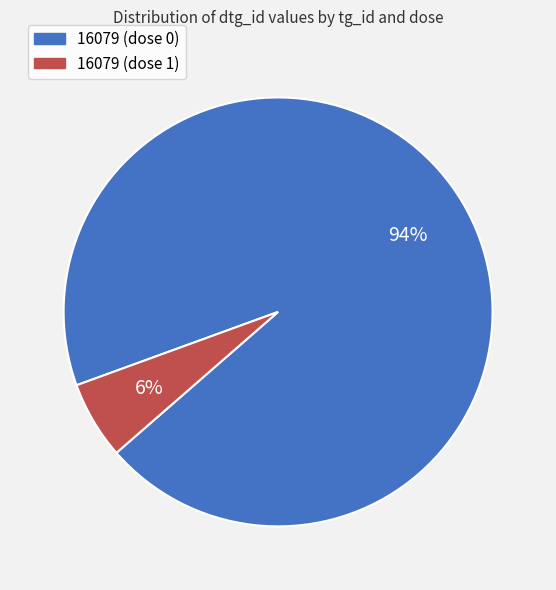

Is there a majority slice in this chart?

Yes